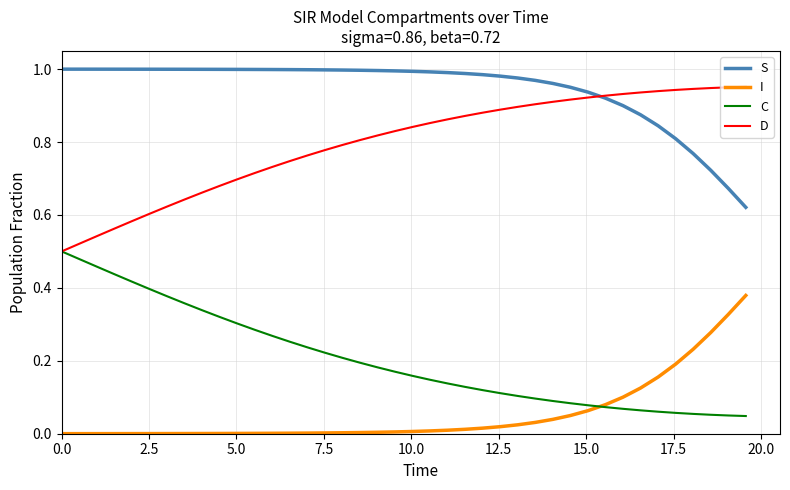

Which series has the largest total across all categories?

S